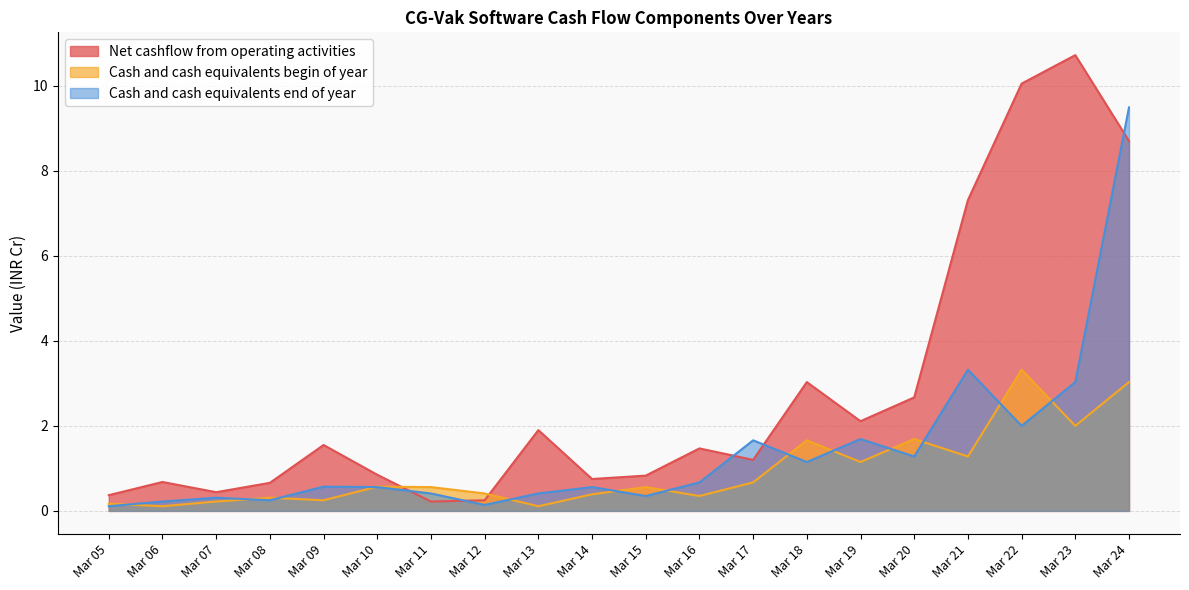

In Cash and cash equivalents end of year, how many points are lower than both neighbors (excluding endpoints)?

6